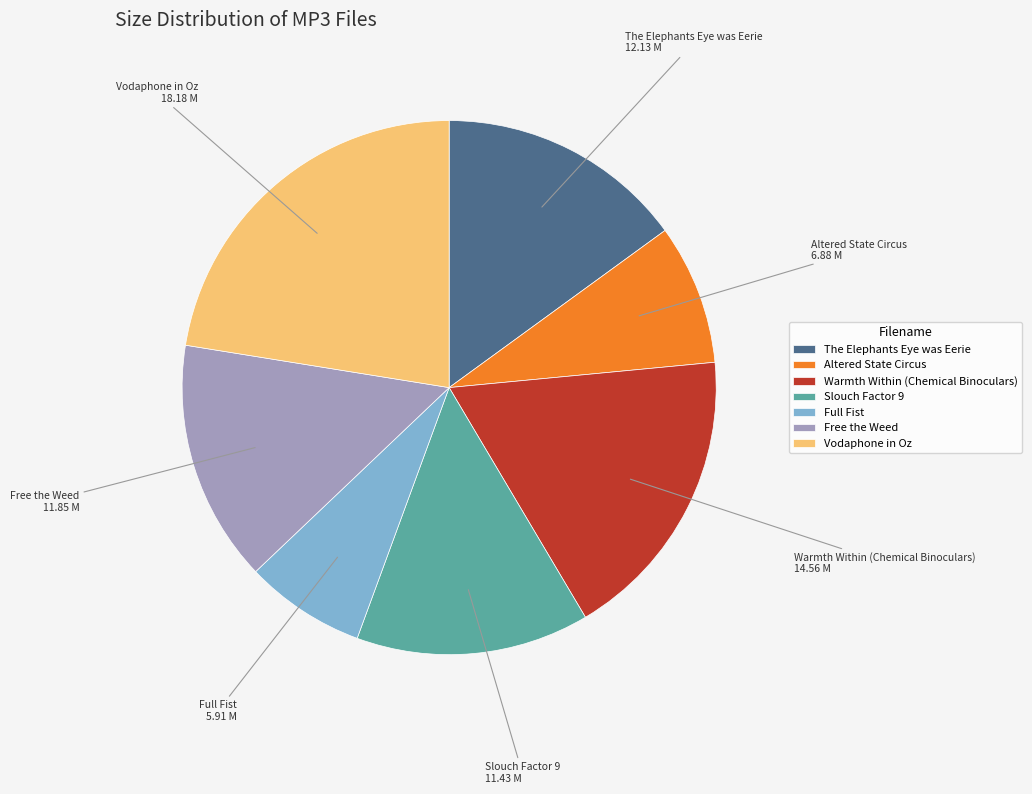

Which has a higher value, Altered State Circus or Vodaphone in Oz?

Vodaphone in Oz